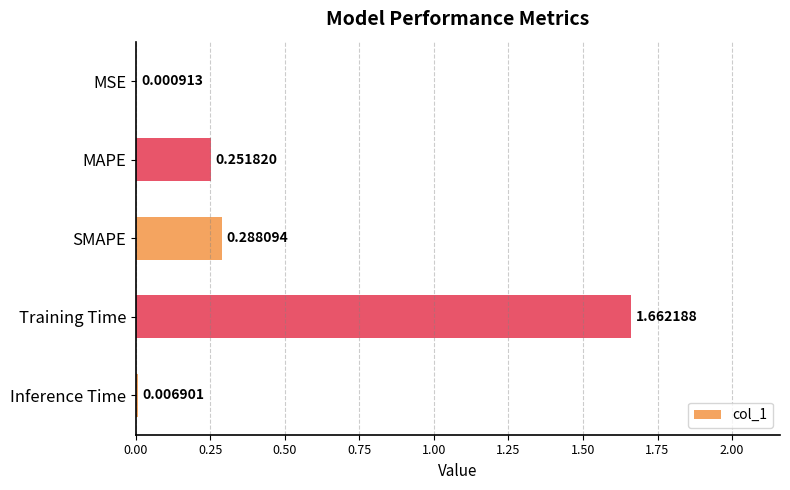

At which label is the value closest to 0?

MSE